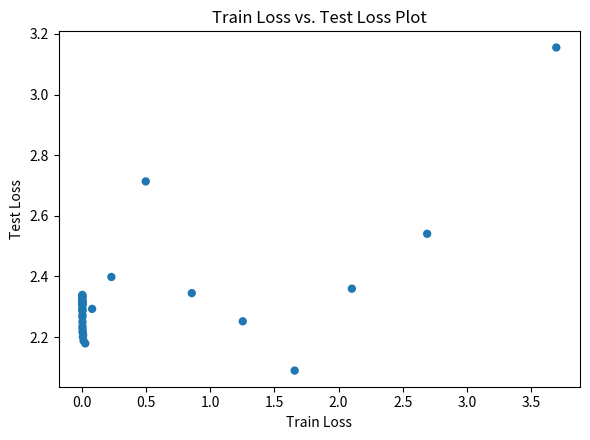

What Y value in the scatter plot is closest to 2?

2.1